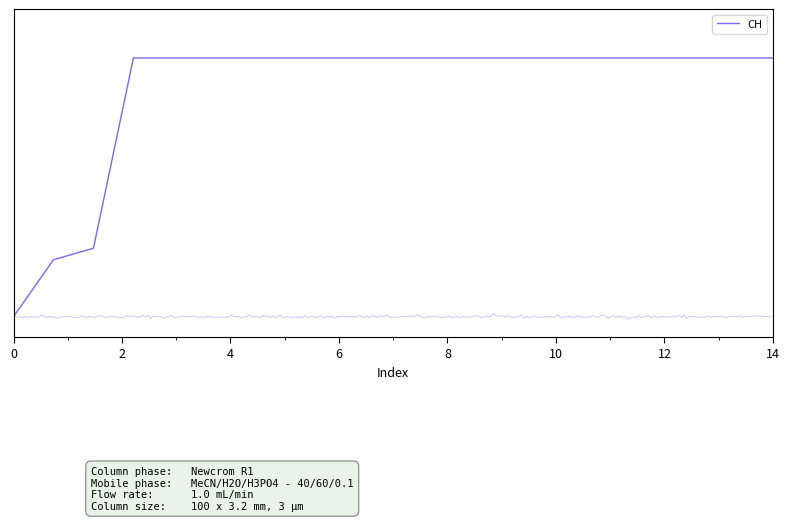

True or false: the data shows 433 at 17.

False